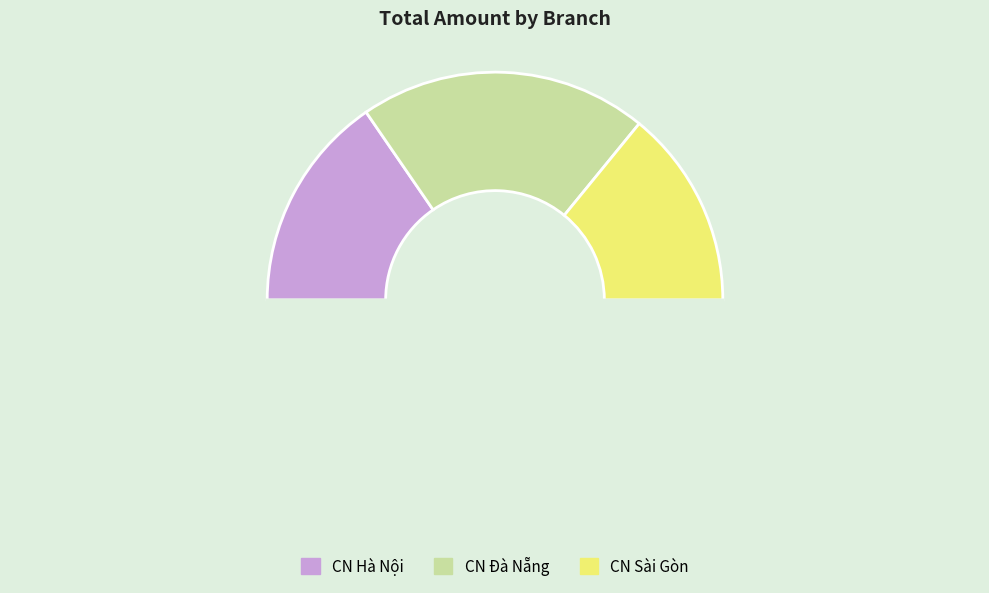

How many segments does this pie chart have?

4